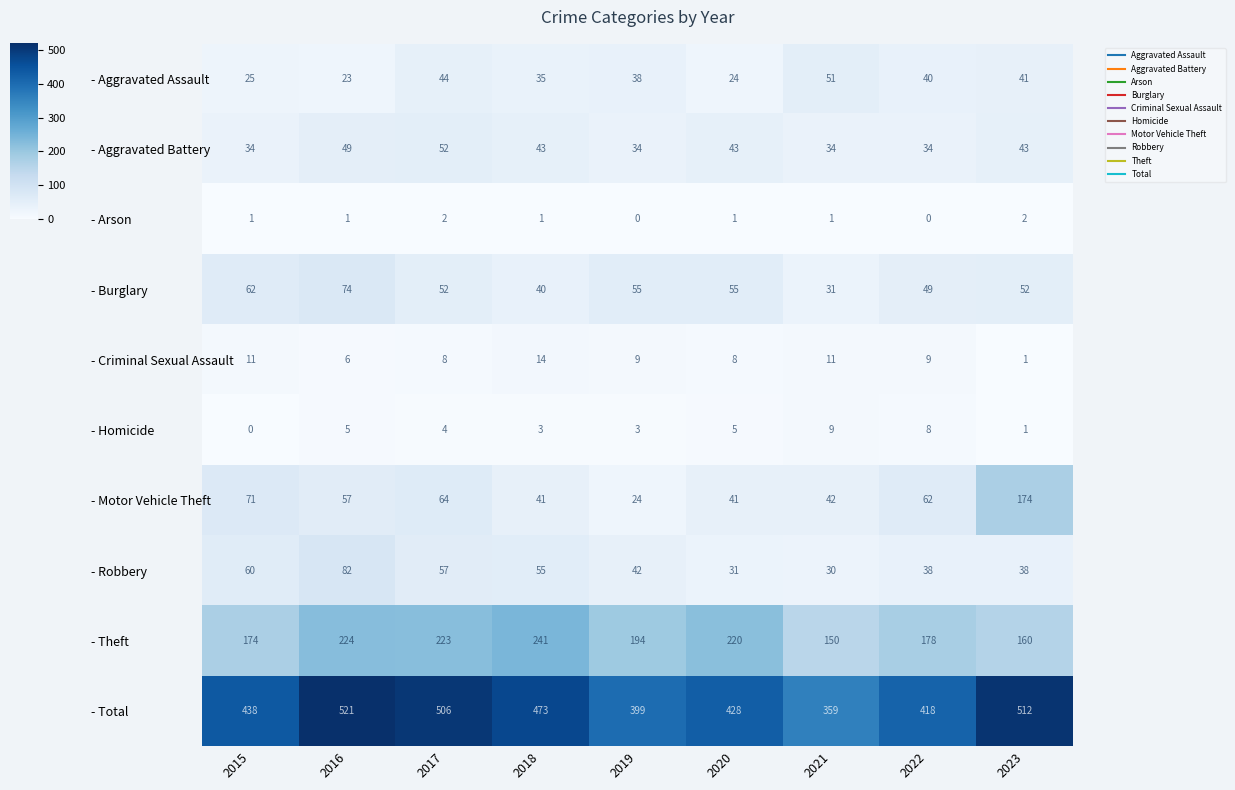

Which series has the largest range (max minus min)?

- Total